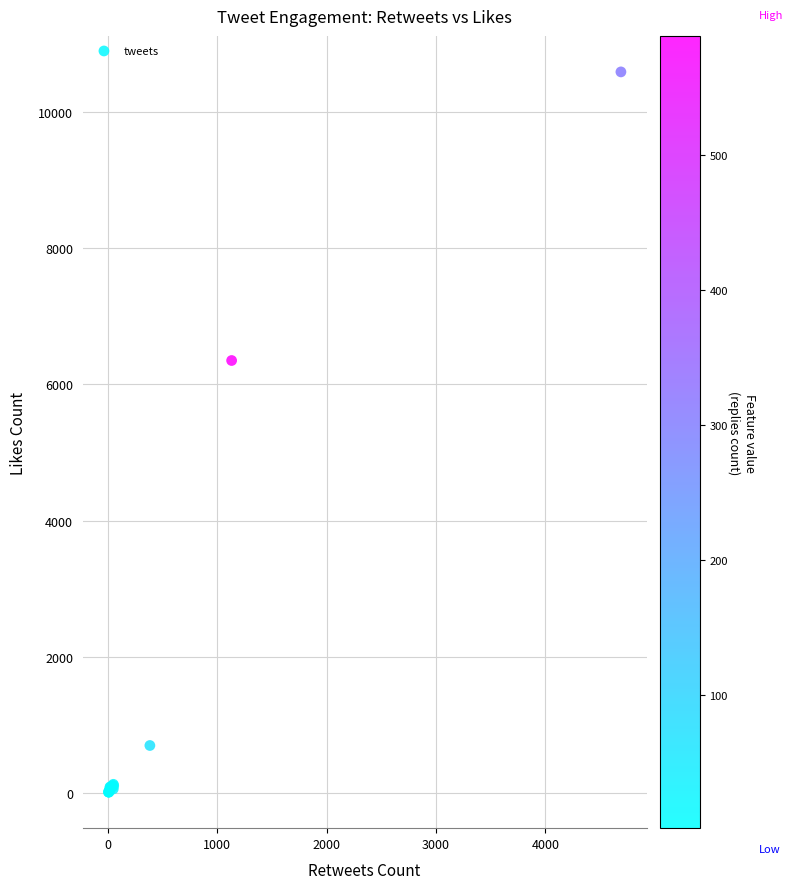

What Y value in the scatter plot is closest to 5300?

6350